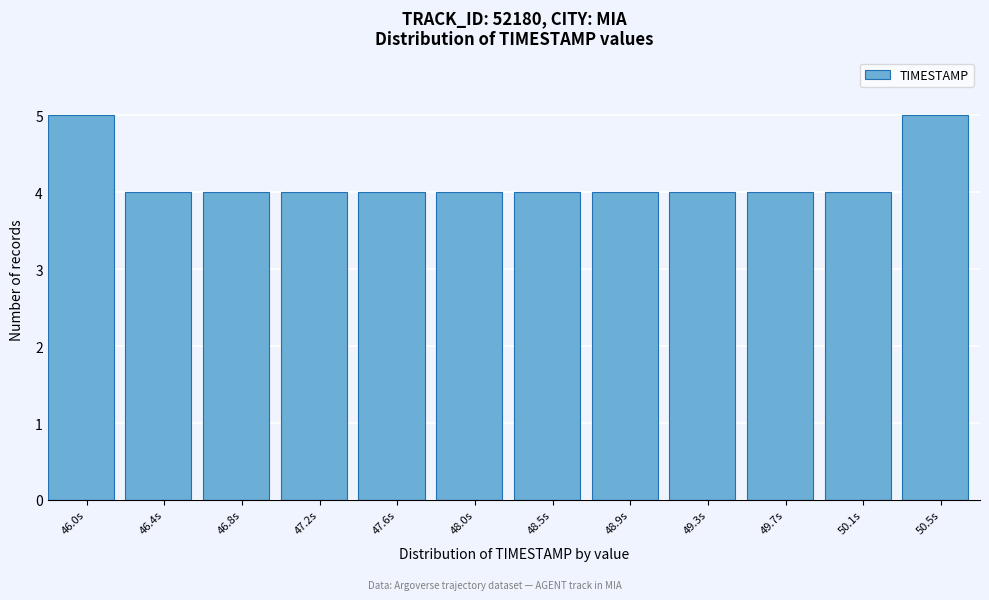

Reading left to right, transcribe all the data shown in this chart.

46.0s=5	46.4s=4	46.8s=4	47.2s=4	47.6s=4	48.0s=4	48.5s=4	48.9s=4	49.3s=4	49.7s=4	50.1s=4	50.5s=5